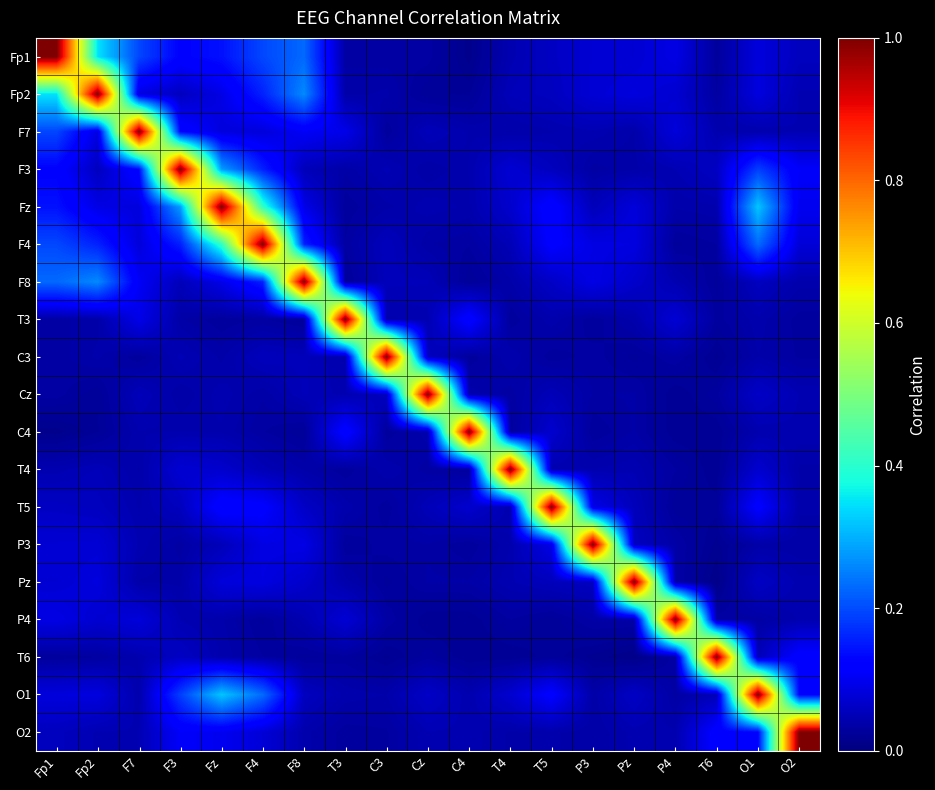

What is the difference between the highest and lowest values at F7?

1.0